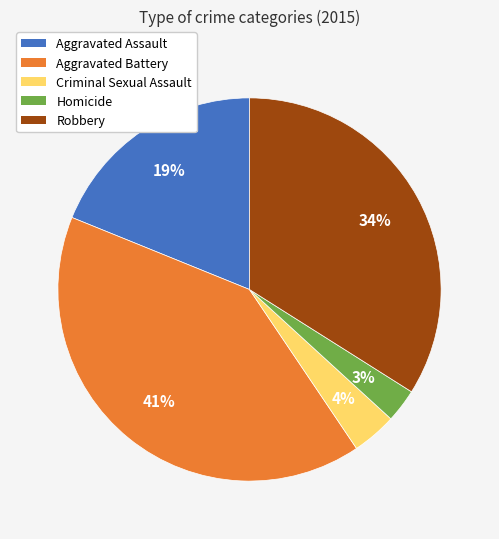

Which category has the smallest portion of the pie?

Homicide